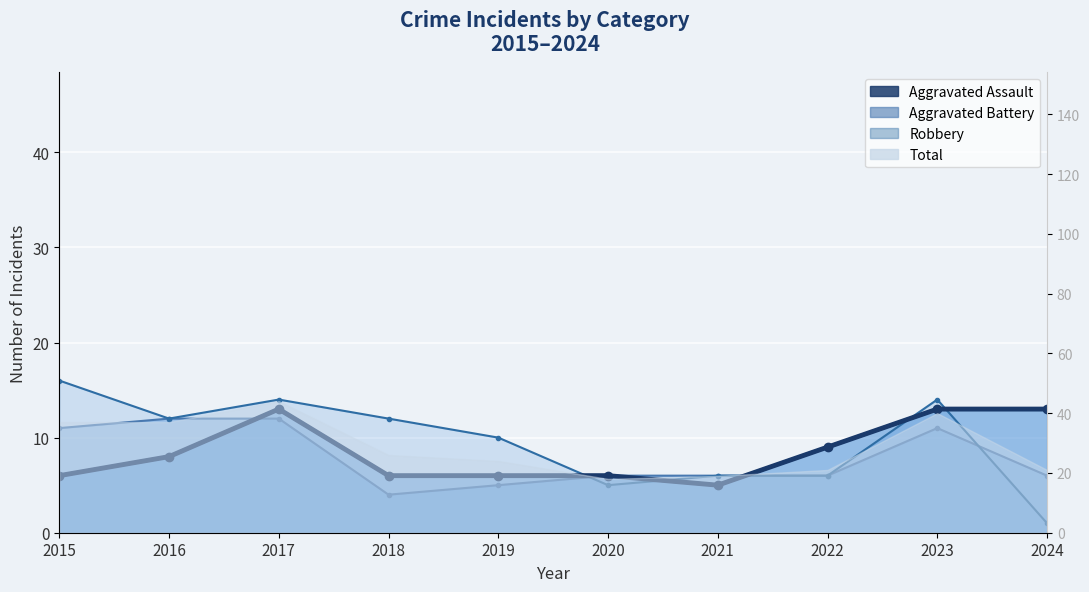

What is the value of the Robbery point at the 5th from the left?

10